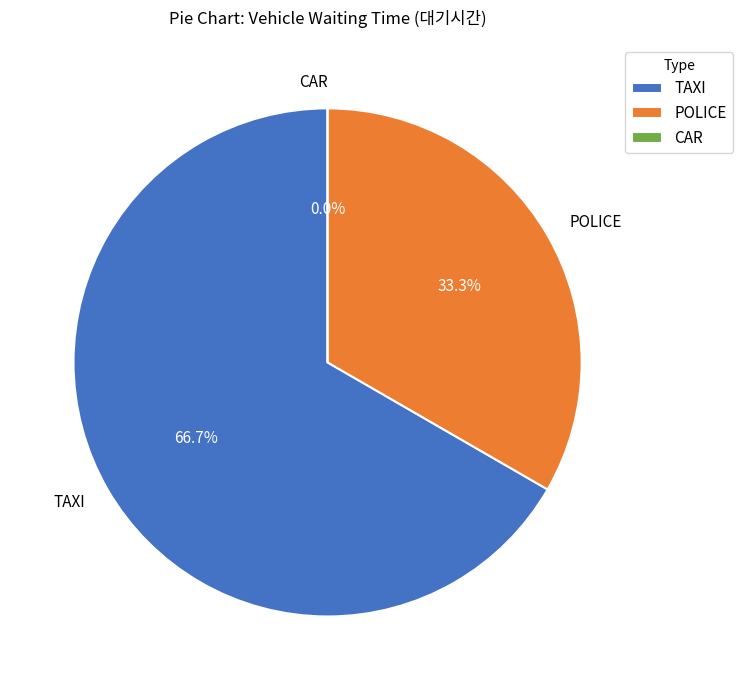

How much of the chart is everything except POLICE?

66.7%